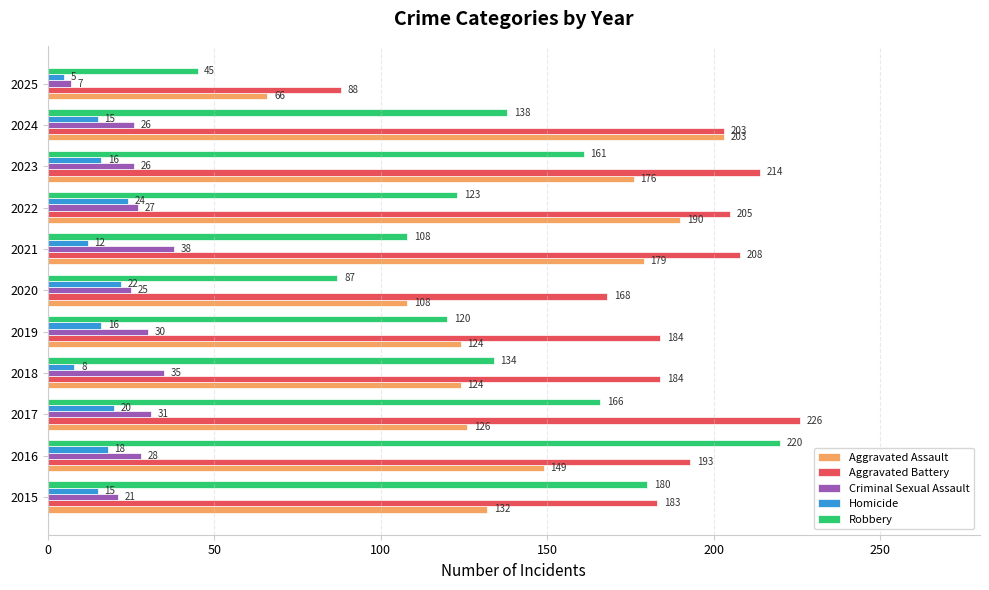

At 2018, list the series in order from smallest to largest.

Homicide, Criminal Sexual Assault, Aggravated Assault, Robbery, Aggravated Battery